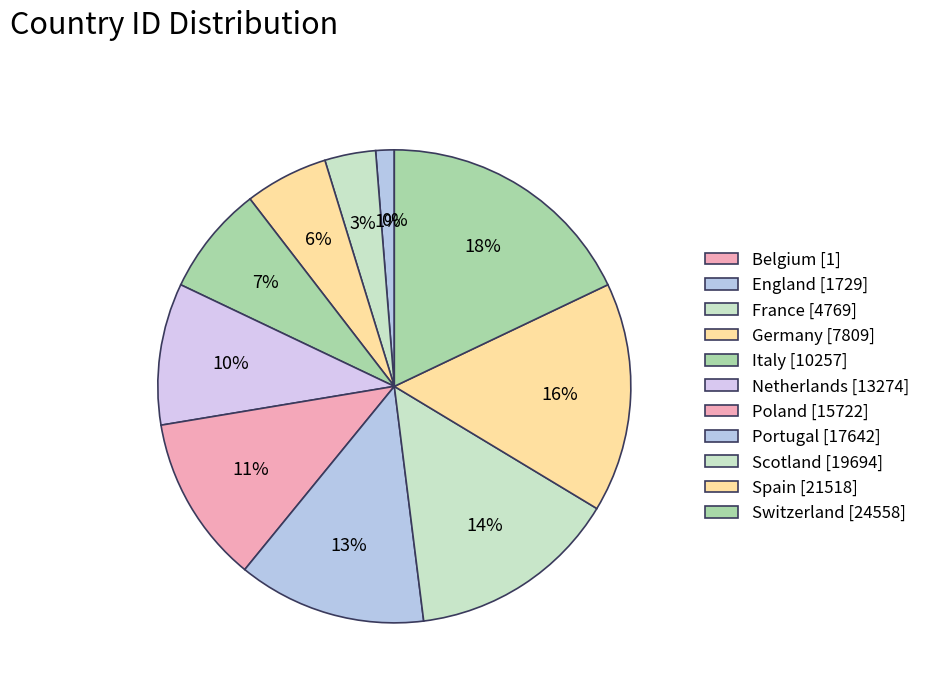

To the nearest percent, what is the combined percentage of Belgium and England?

1%